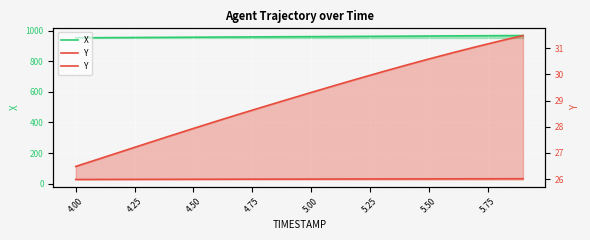

True or false: X has more than 1 interior local peaks.

False